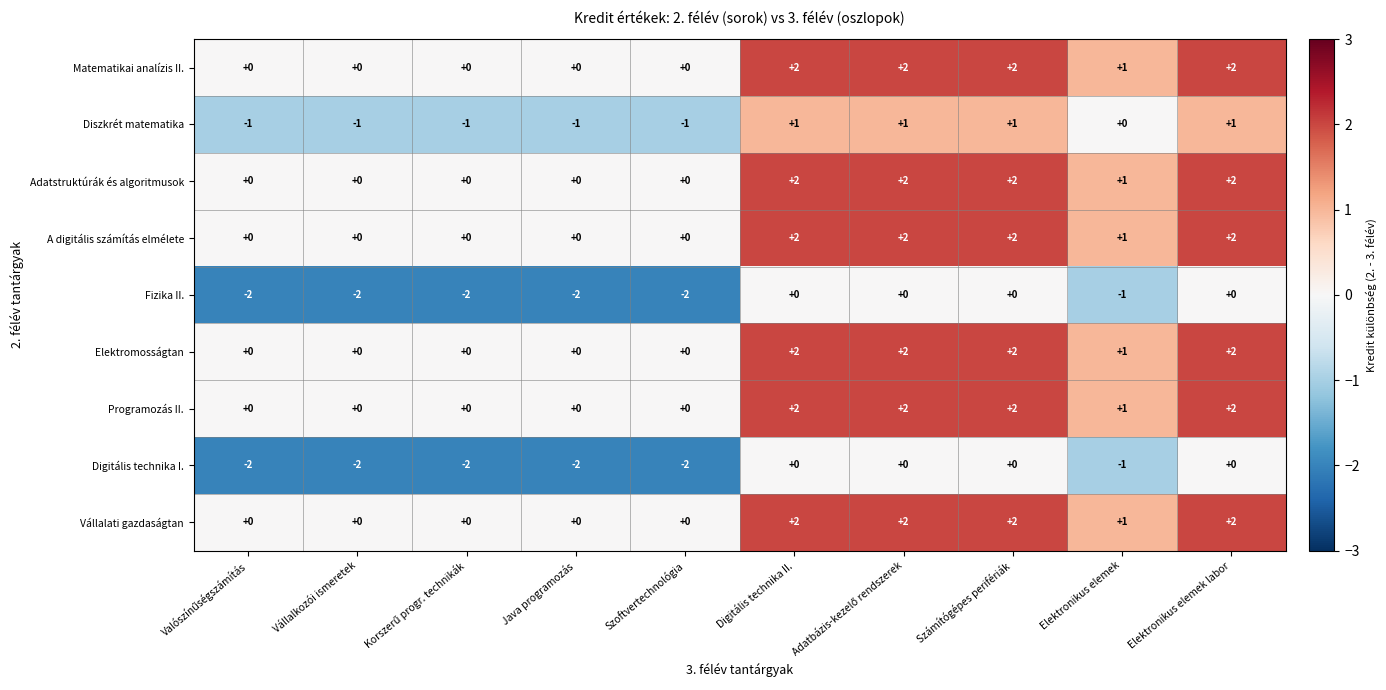

What is the greatest value displayed?

2